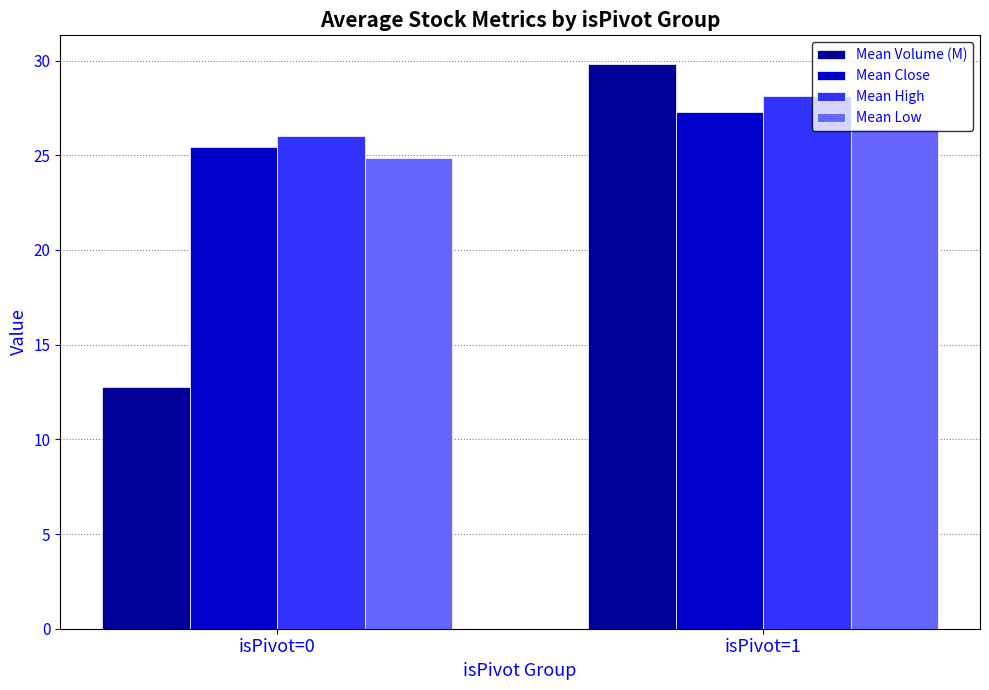

Read the Mean Volume (M) value at isPivot=0.

12.7